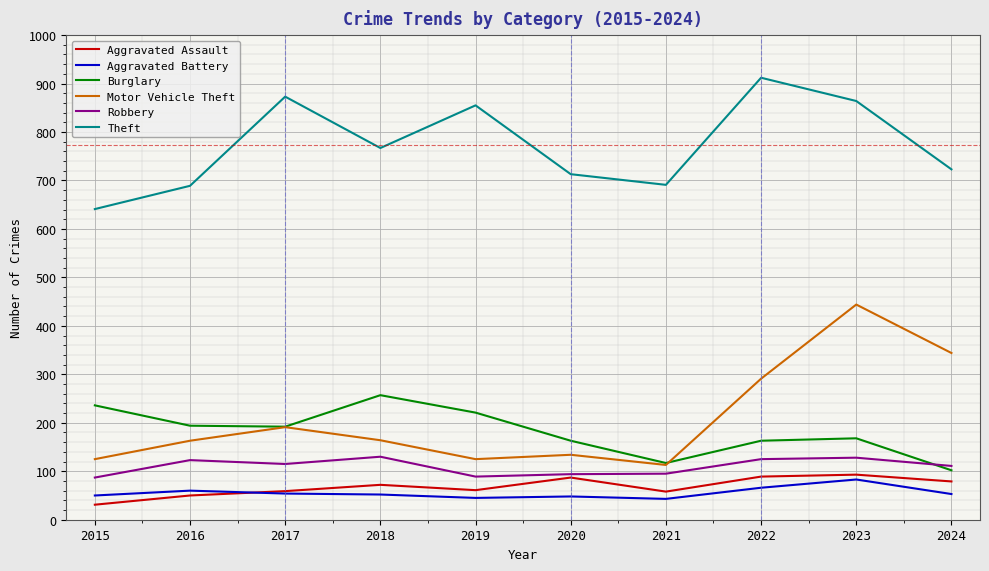

True or false: Burglary and Aggravated Battery intersect in this chart.

False